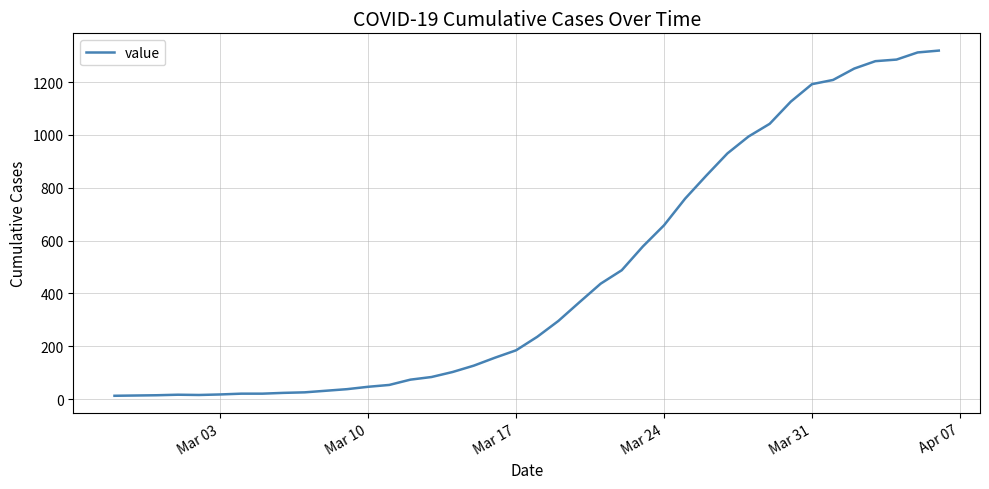

What is the difference between the maximum and minimum values?

1306